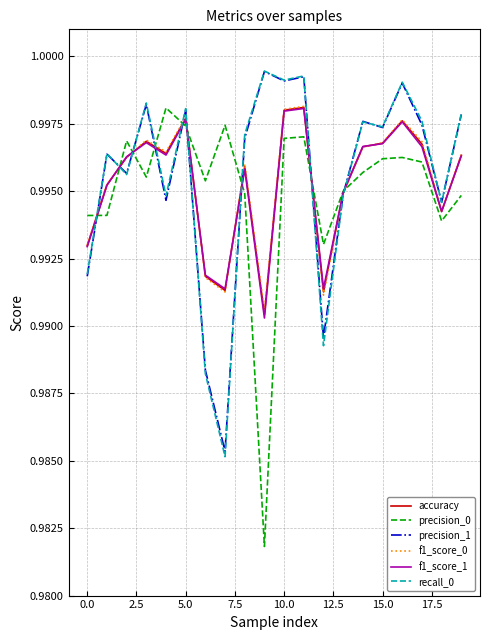

Which series has the largest range (max minus min)?

precision_0